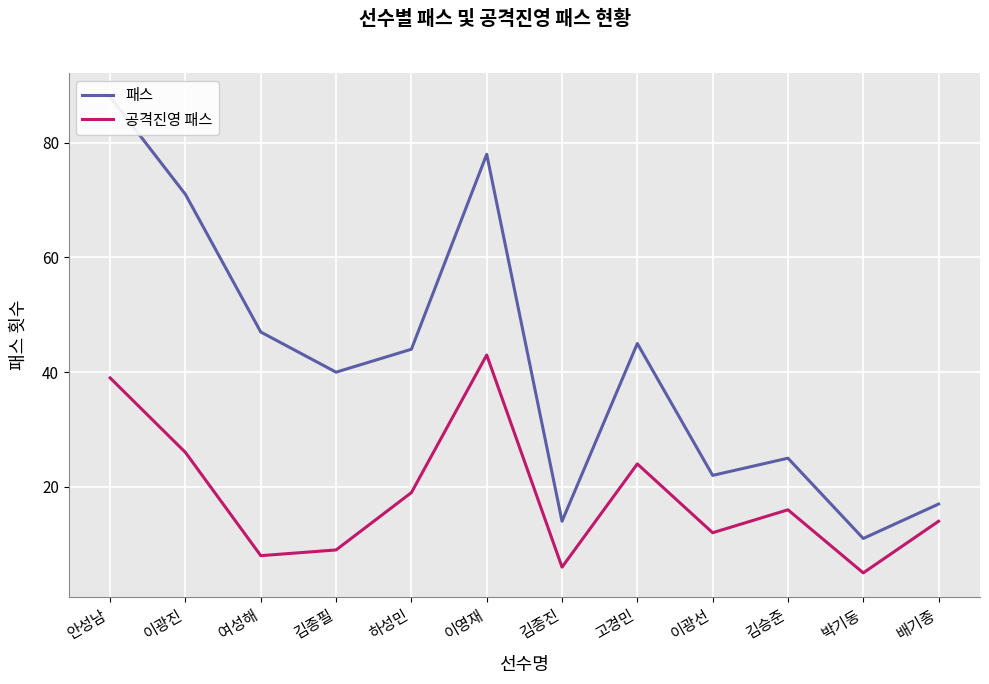

What is the value of the 공격진영 패스 point at the 10th from the left?

16